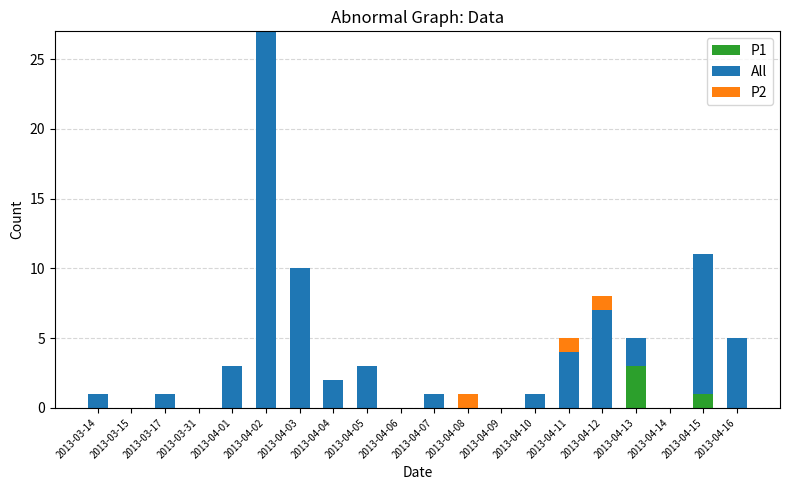

At which category is the sum across all series the highest?

2013-04-02